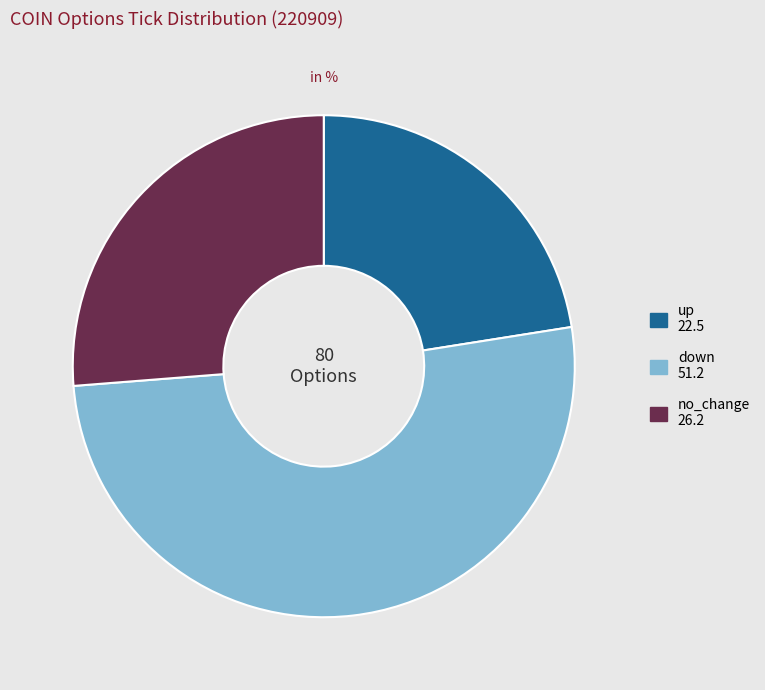

True or false: up 22.5 accounts for 22% of the total.

True